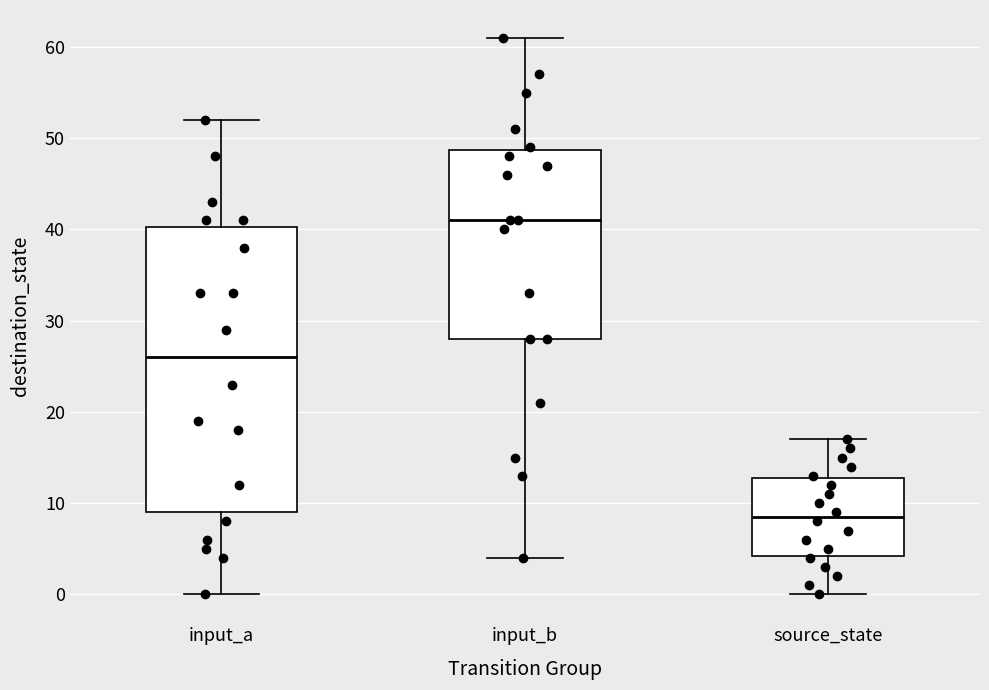

Where does the lower whisker of the box for source_state end on the y-axis? The values are not printed on the chart, so give them approximately, as read against the axis.

0